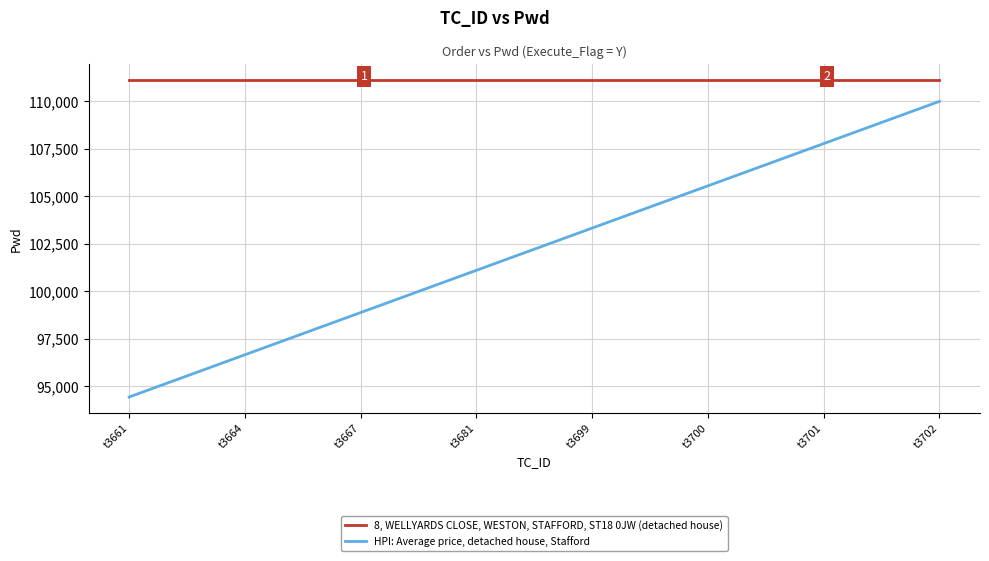

Rank the series by their average value, from lowest to highest.

HPI: Average price, detached house, Stafford, 8, WELLYARDS CLOSE, WESTON, STAFFORD, ST18 0JW (detached house)